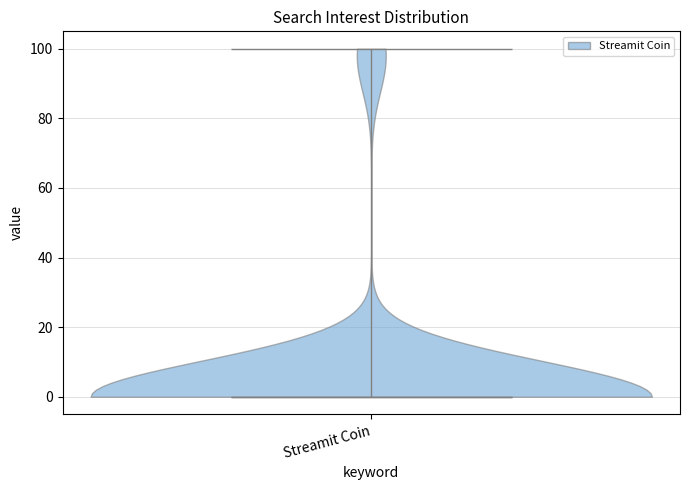

Read this violin plot against the y-axis: where its median line is, and the lowest and highest points the violin reaches. The values are not printed on the chart, so give them approximately, as read against the axis.

median line 0, lowest point 0, highest point 100